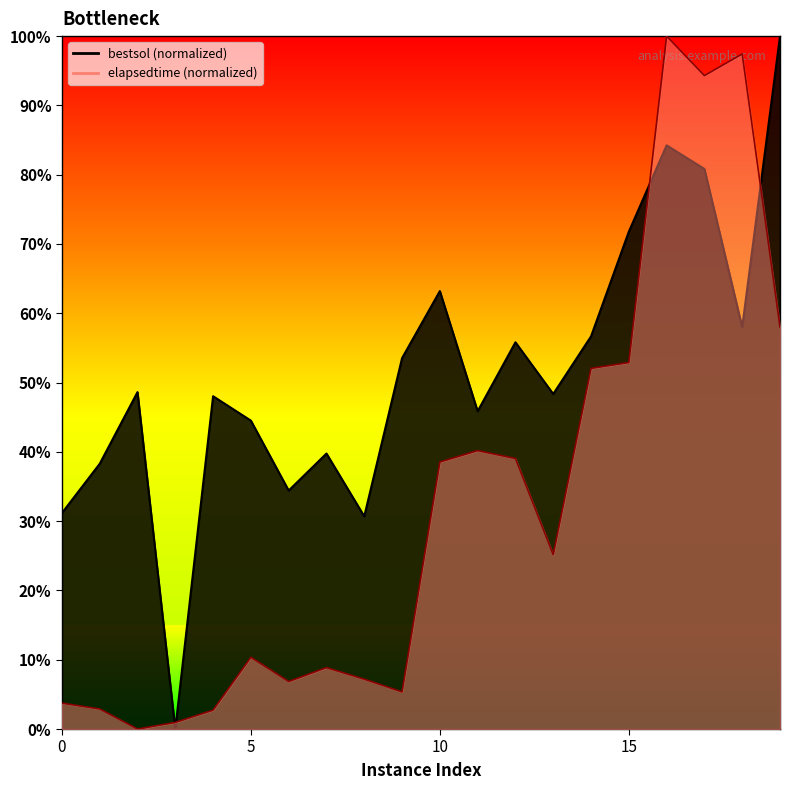

What is the value of the elapsedtime point at the 17th from the left?

100.0